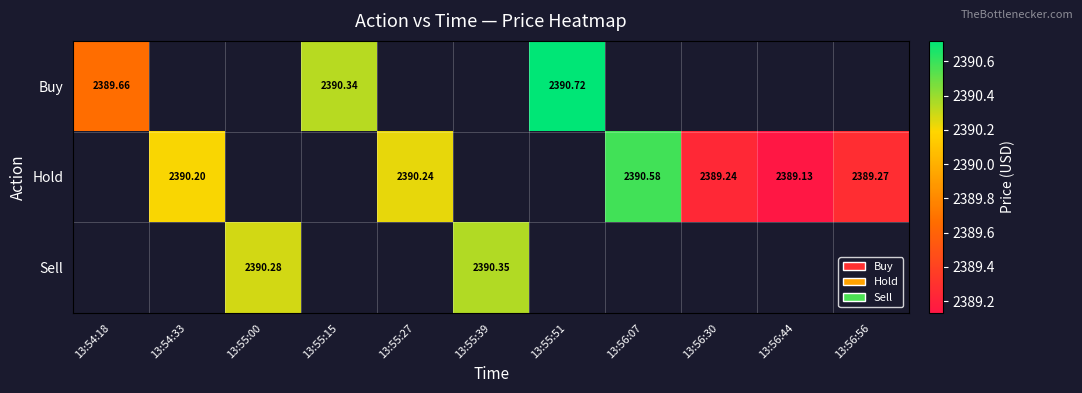

True or false: Hold has a value of 4209.7 at 13:56:56.

False